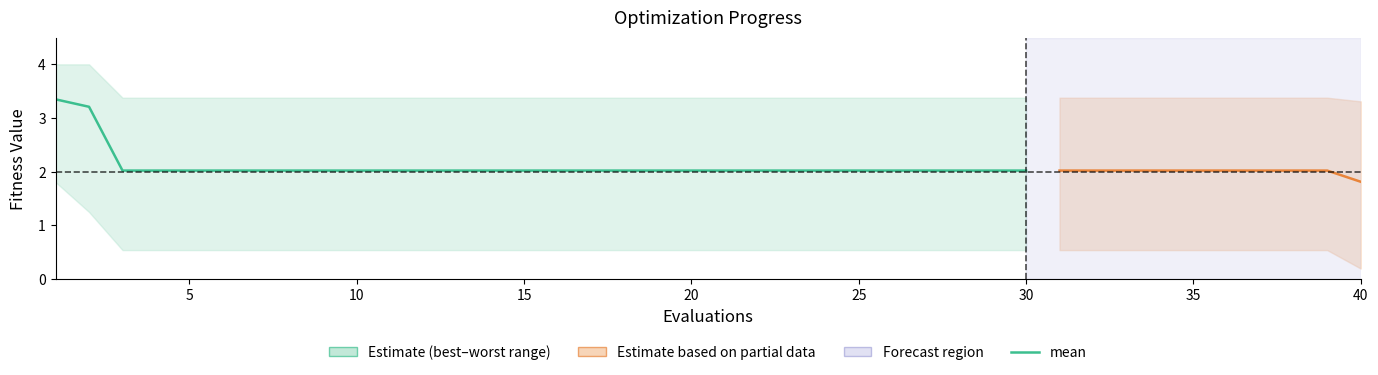

Does the chart display data point markers on the line(s)?

No